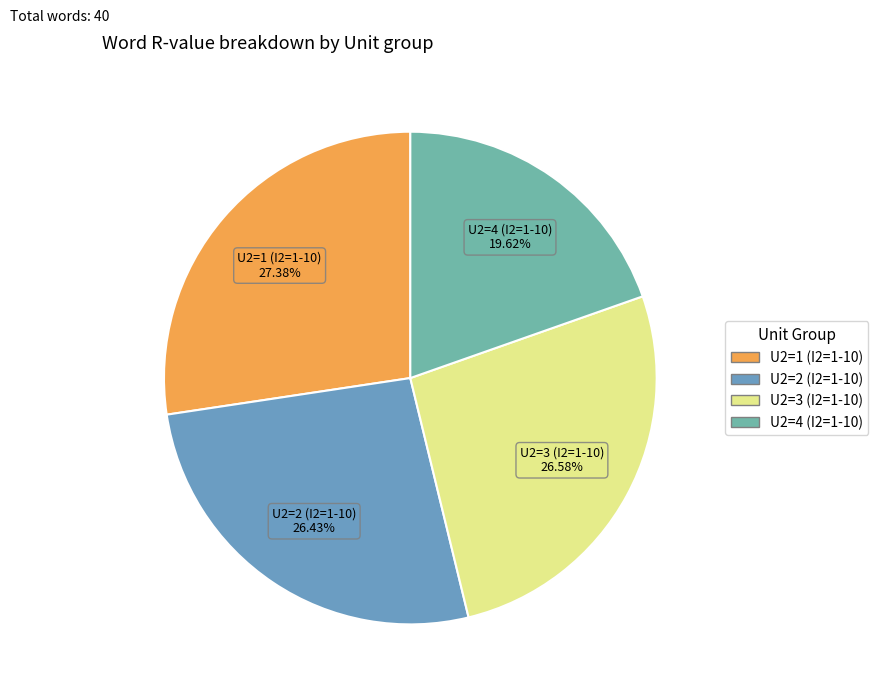

Count the number of slices in the pie.

4